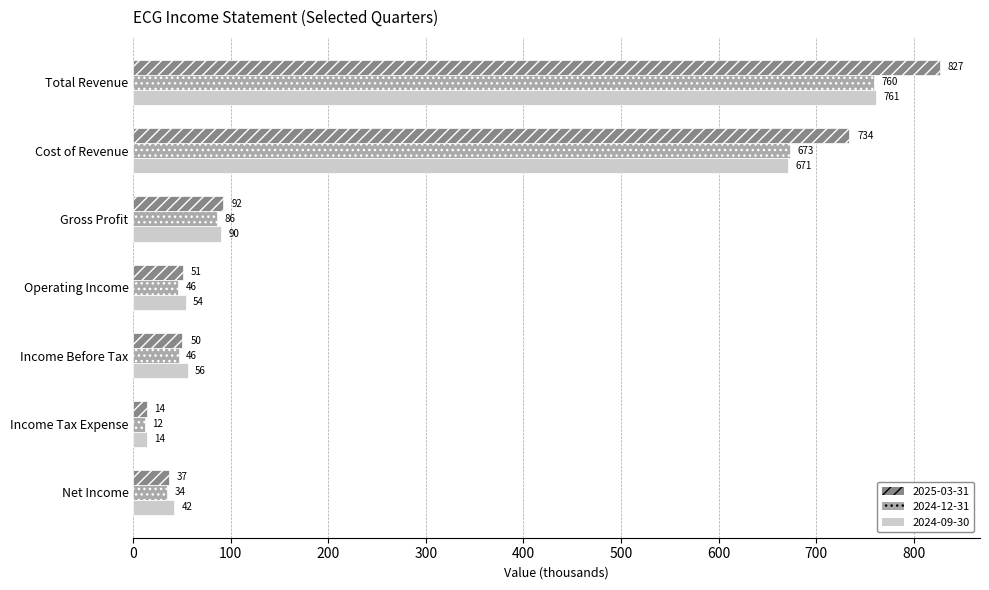

Which series has the largest total across all categories?

2025-03-31